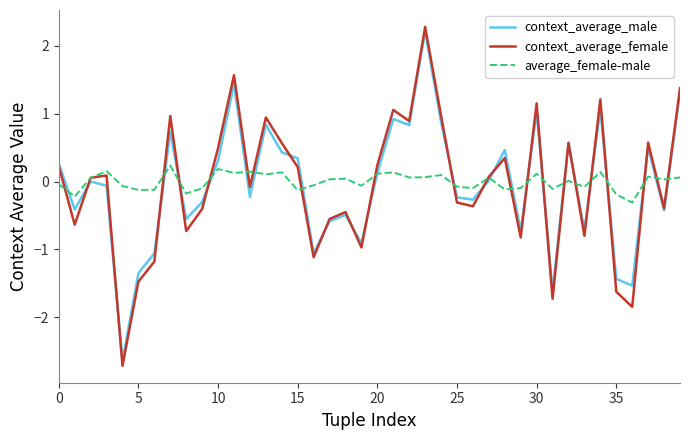

Rank the series by their maximum value, from lowest to highest.

average_female-male, context_average_male, context_average_female